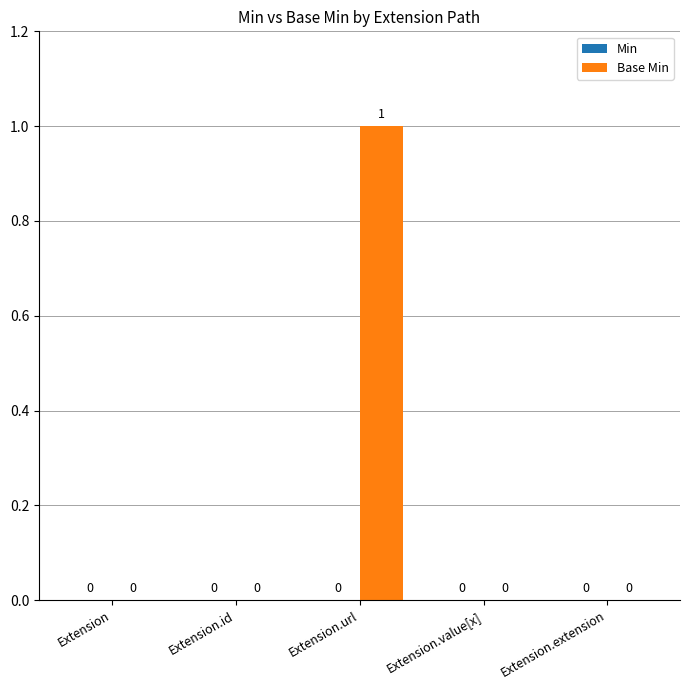

How many values are between 0 and 1?

5